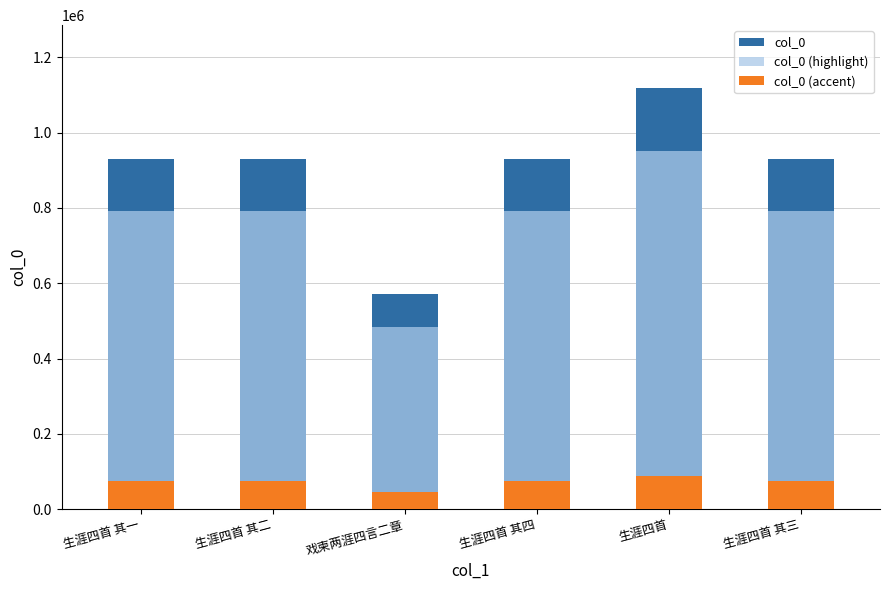

The value of col_0 (accent) at 生涯四首 is 89424.4. True or false?

True